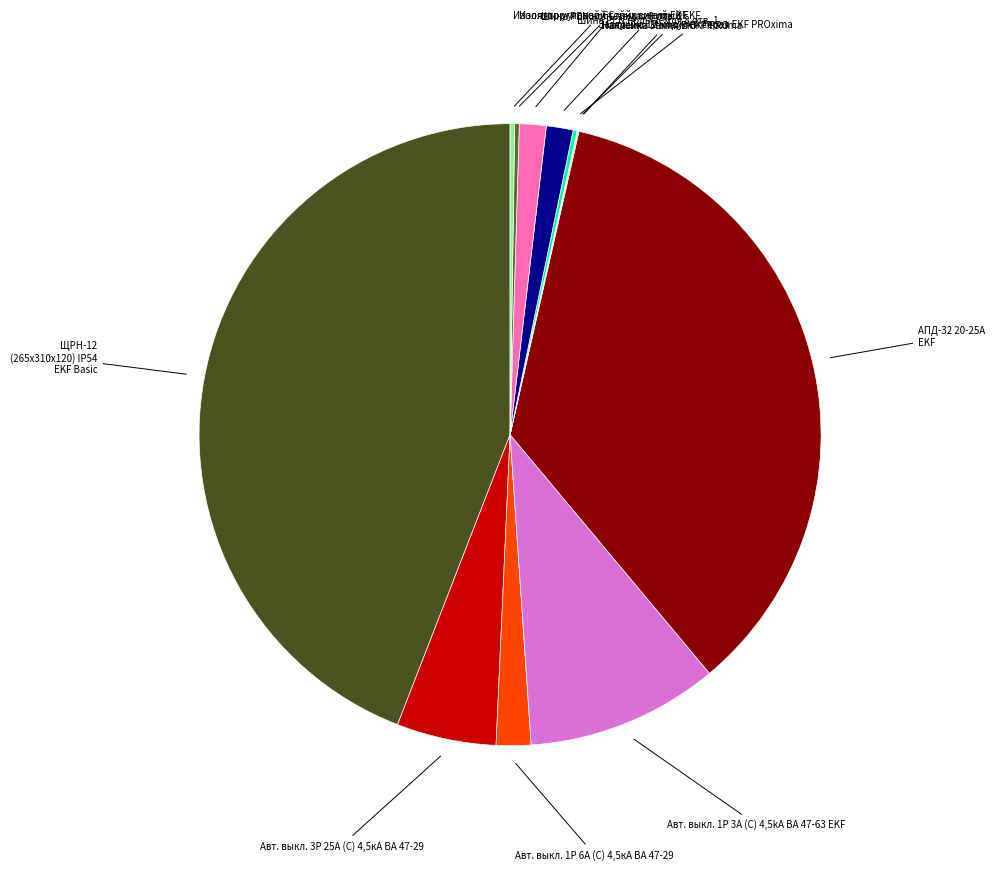

How many slices are in this pie chart?

12